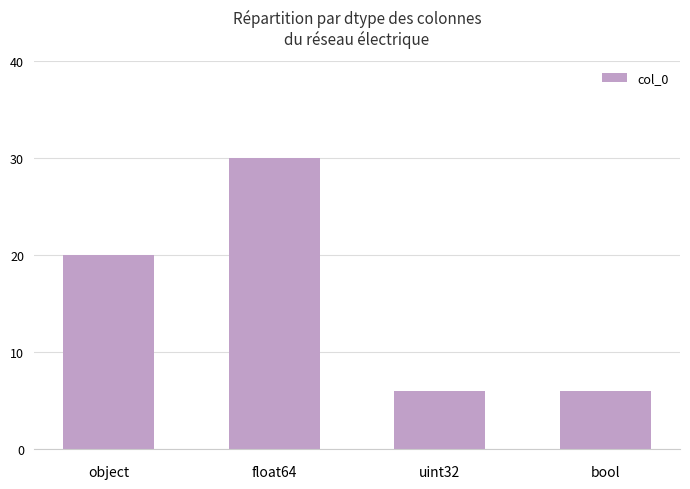

What is the difference between the values at float64 and bool?

24